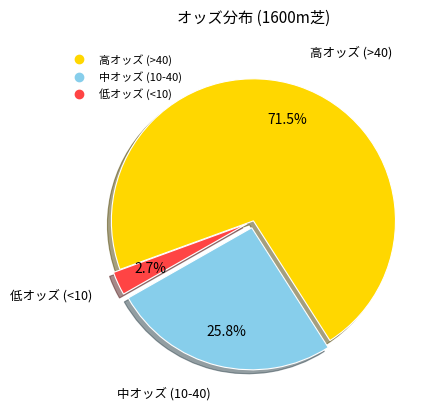

Is there any slice that represents more than half of the pie?

Yes